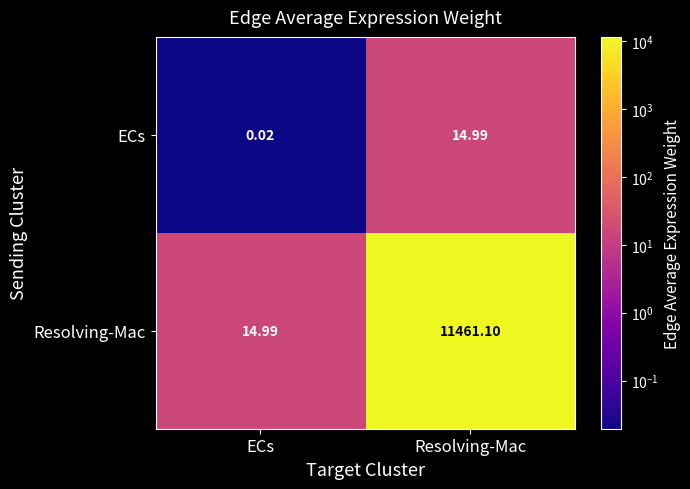

Is the value of Resolving-Mac at ECs greater than the value of ECs at ECs?

Yes